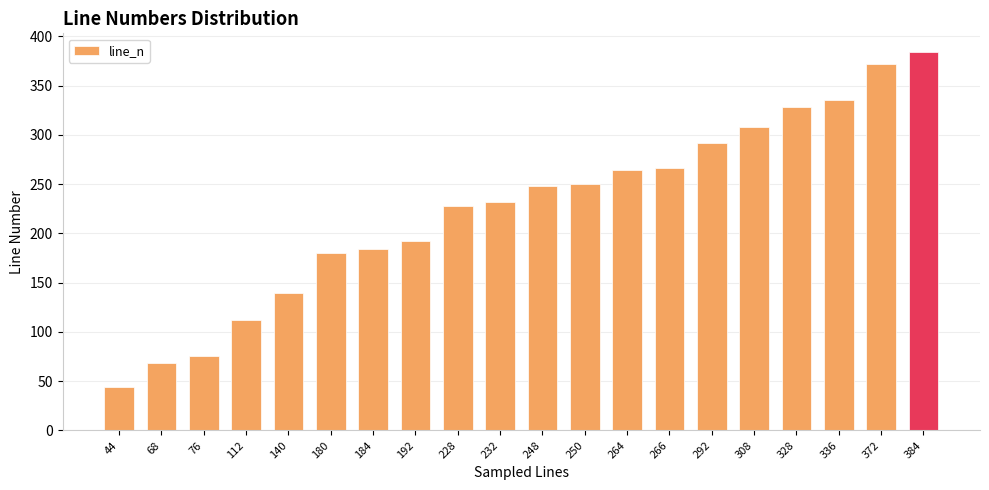

What is the change in value from 266 to 292?

+26